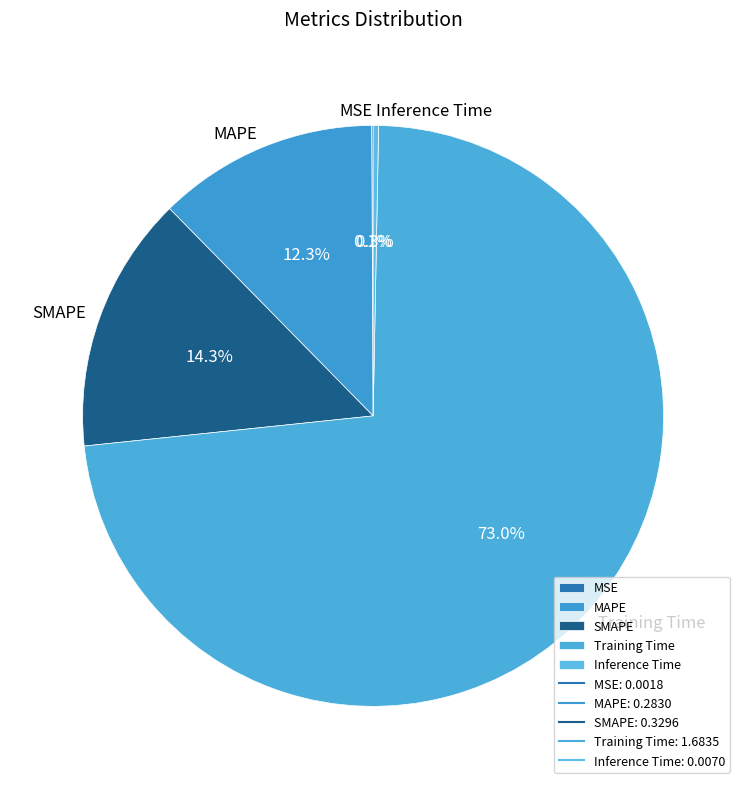

What percentage do MAPE and Inference Time together represent?

12.6%